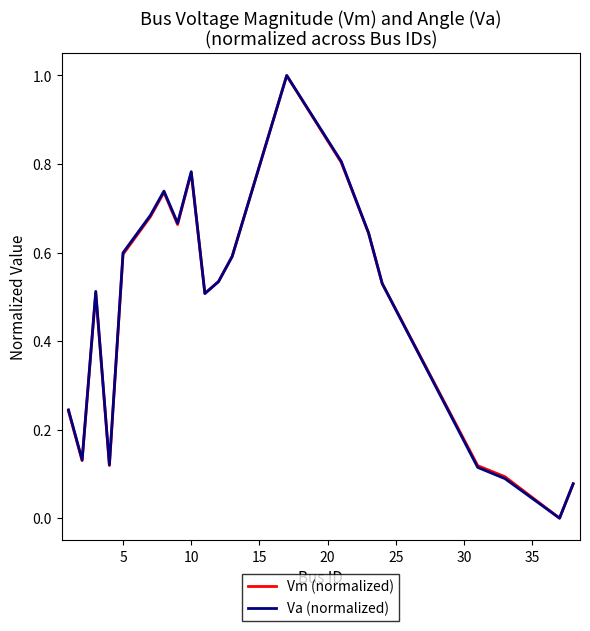

What is the maximum value shown in the chart?

1.0